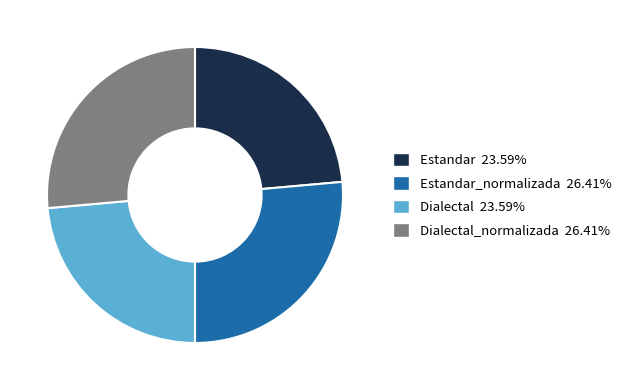

Is there any slice that represents more than half of the pie?

No